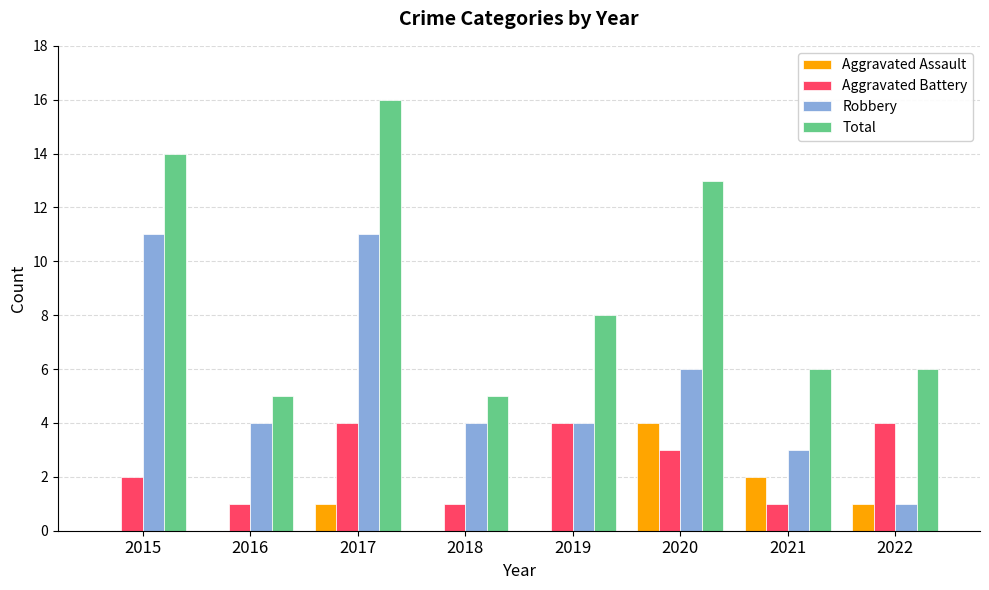

Are the bars grouped side by side (vs. stacked)?

Yes